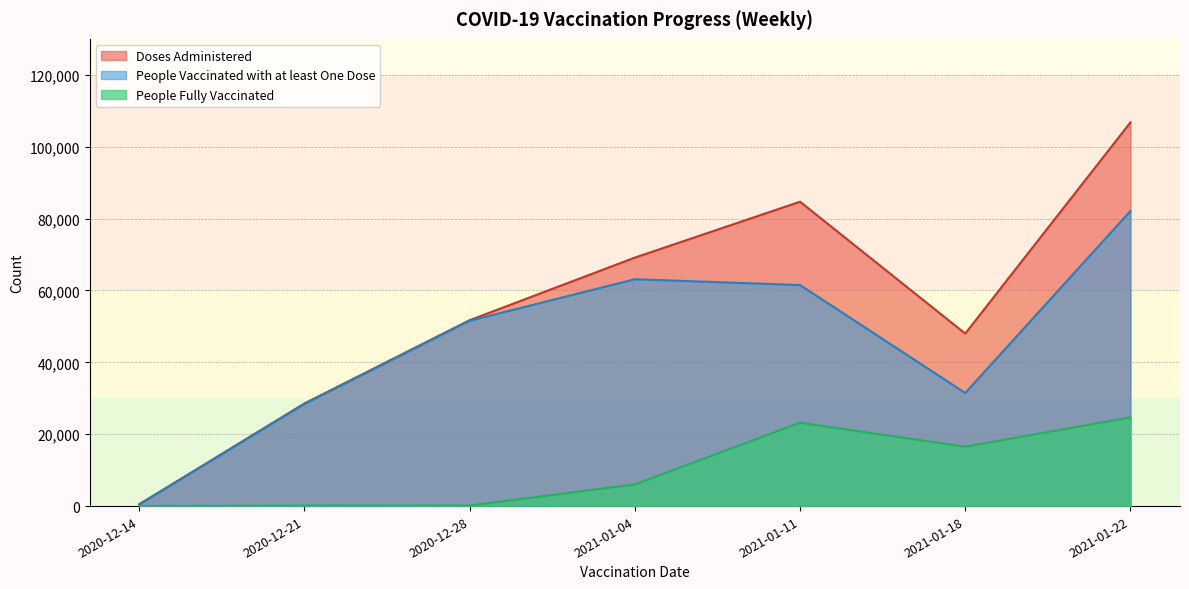

At which category is the sum across all series the highest?

2021-01-22